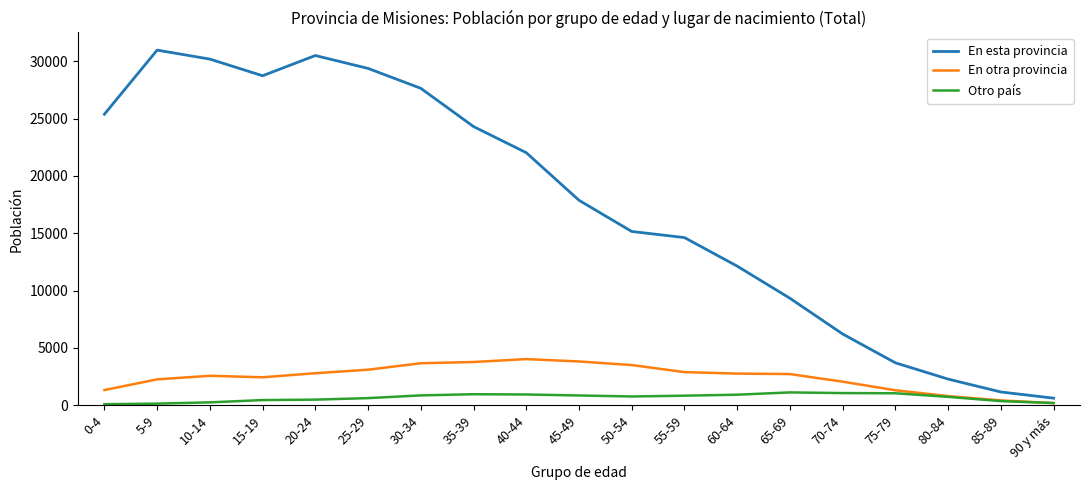

At which category does En esta provincia reach its first local valley?

15-19